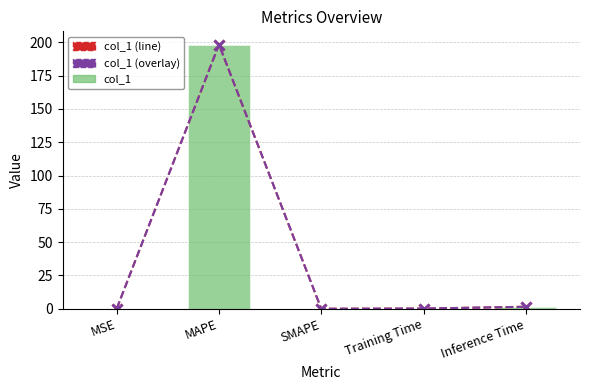

Between Training Time and SMAPE, which is larger?

Training Time